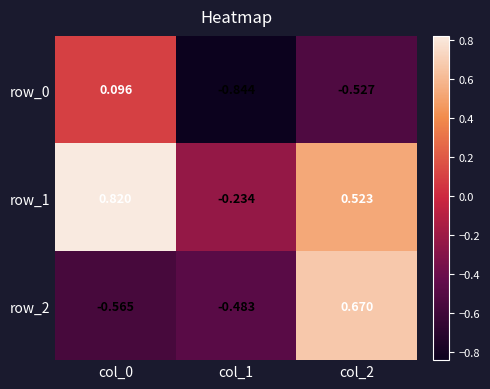

Rank the categories by row_1 value from lowest to highest.

col_1, col_2, col_0